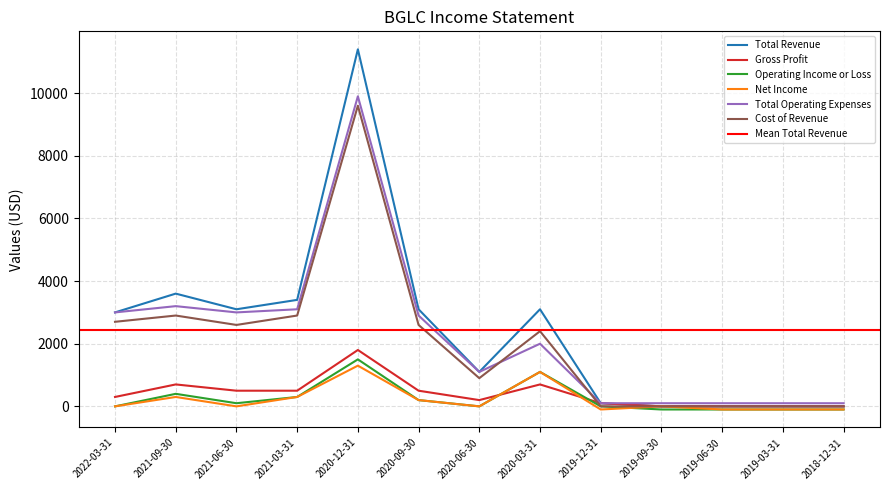

What is the maximum value for Operating Income or Loss?

1500